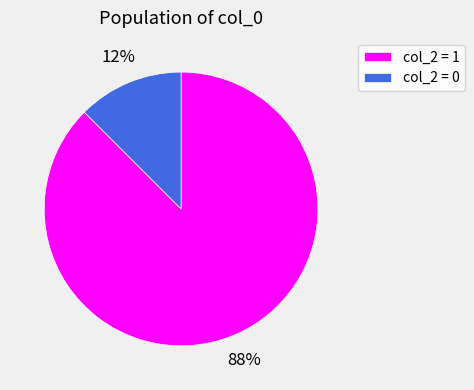

Which slice is the largest?

col_2 = 1